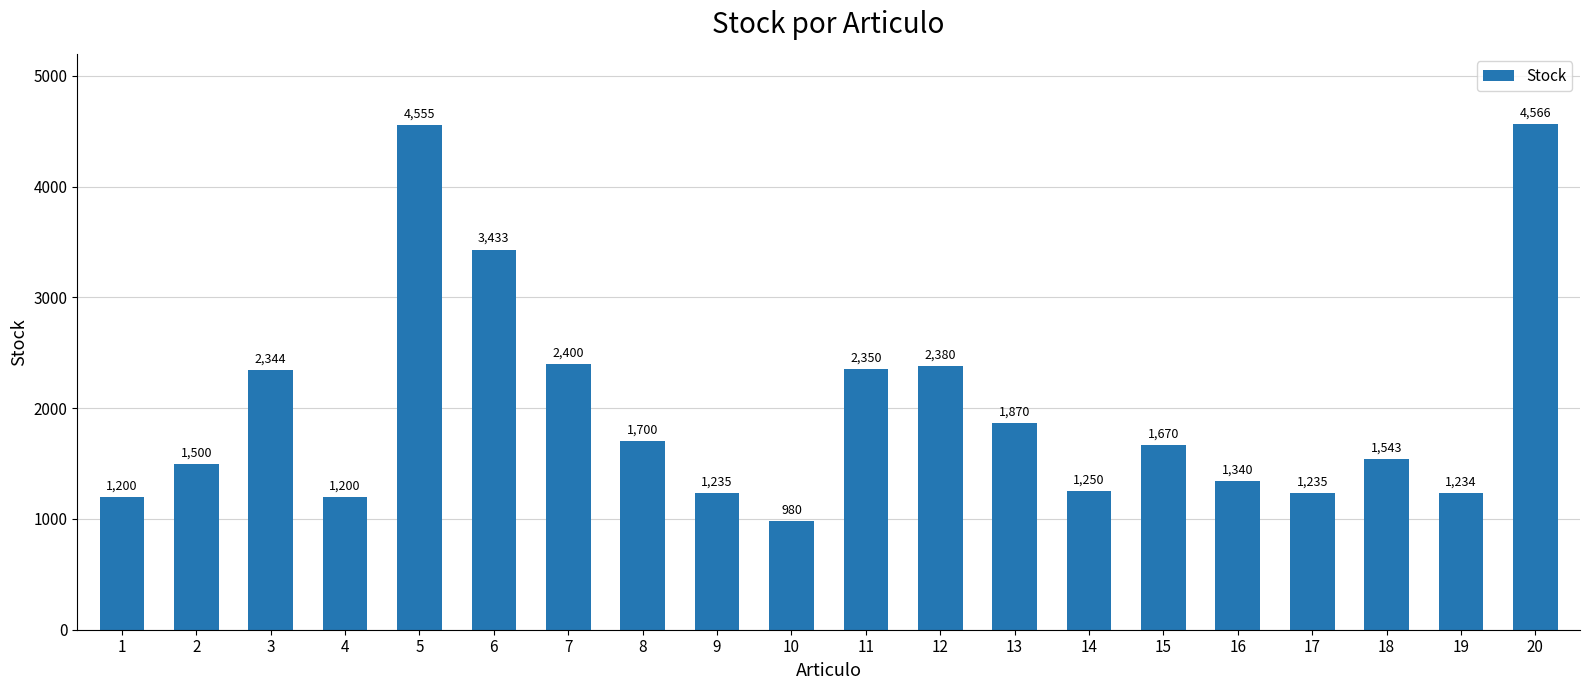

Where is the data nearest to the value 2773?

7